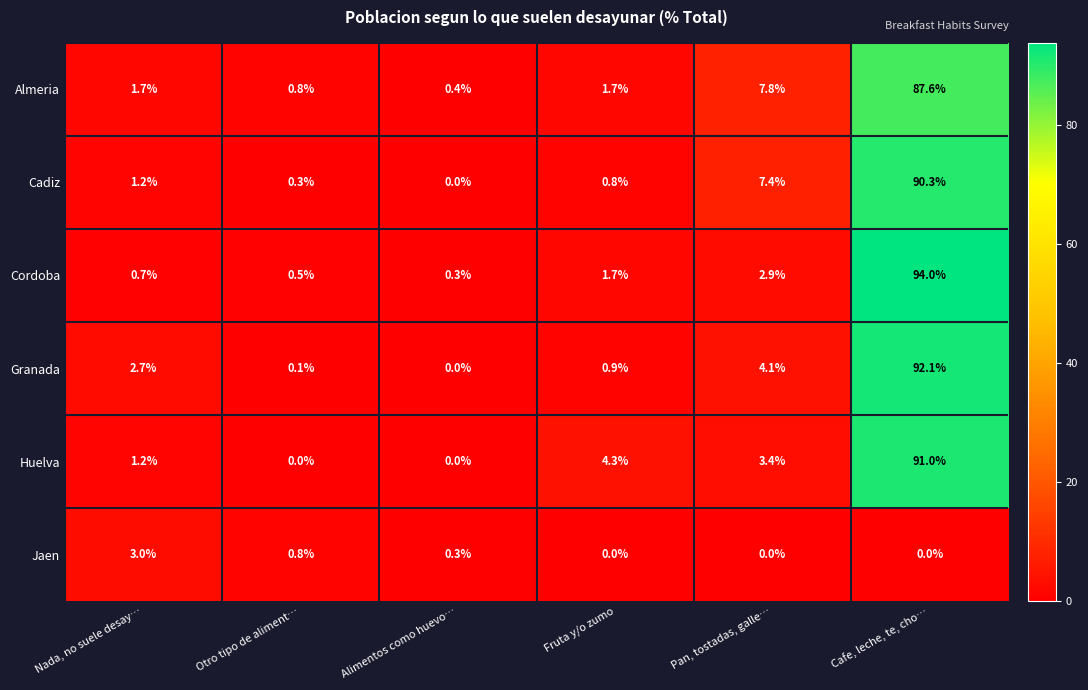

What is the difference between the second highest and second lowest values in the Almeria series?

7.0